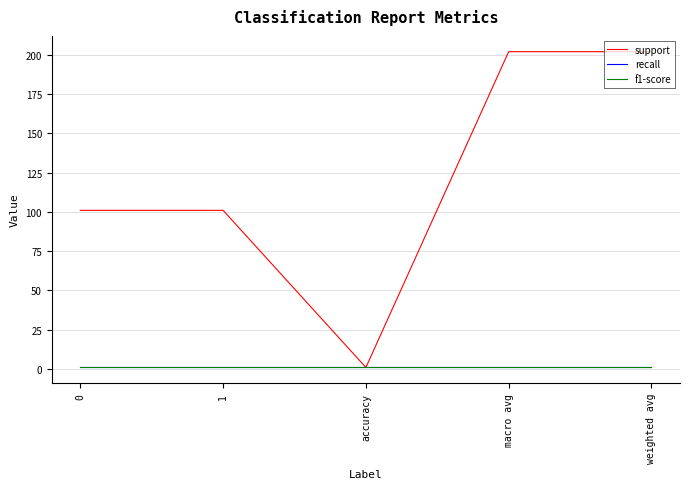

What is the label of the 5th point from the left?

weighted avg